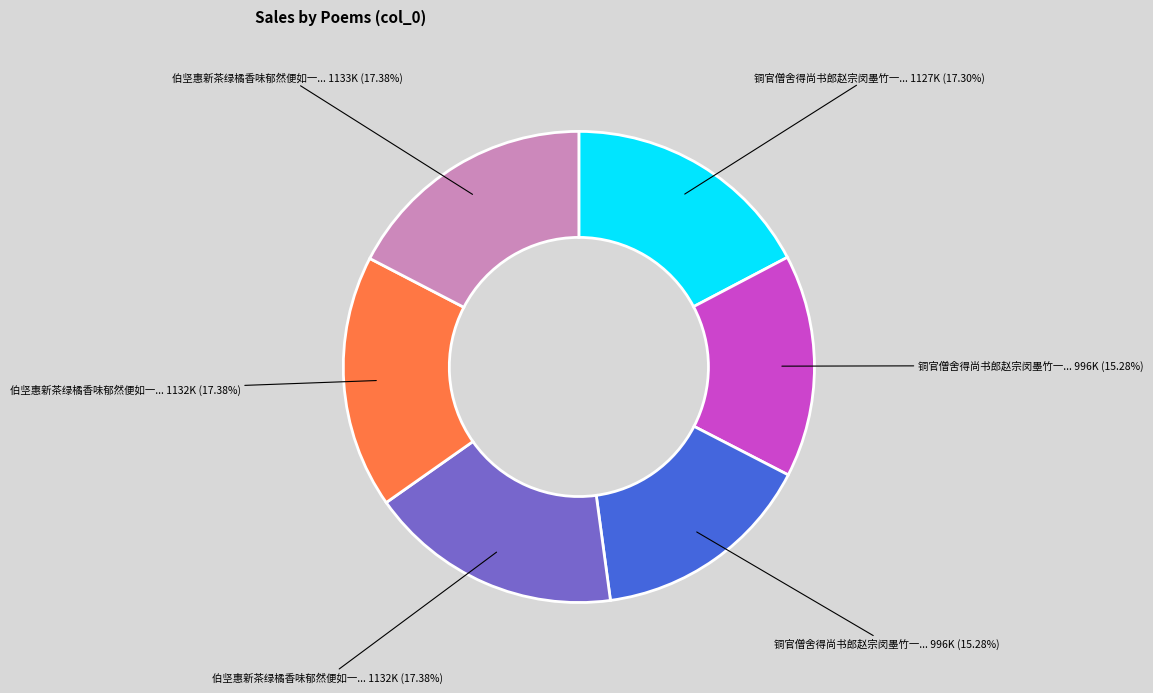

Is there a majority slice in this chart?

No